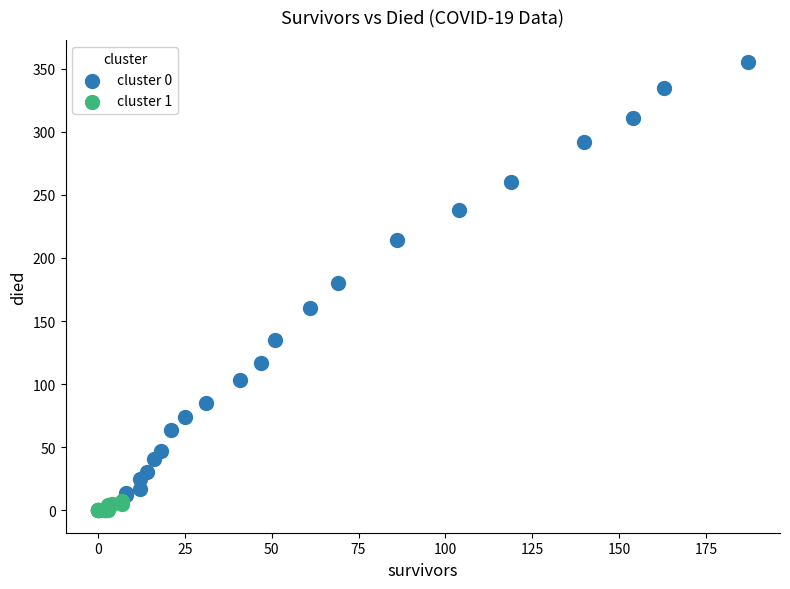

Which series has the largest Y range (max minus min)?

cluster 0